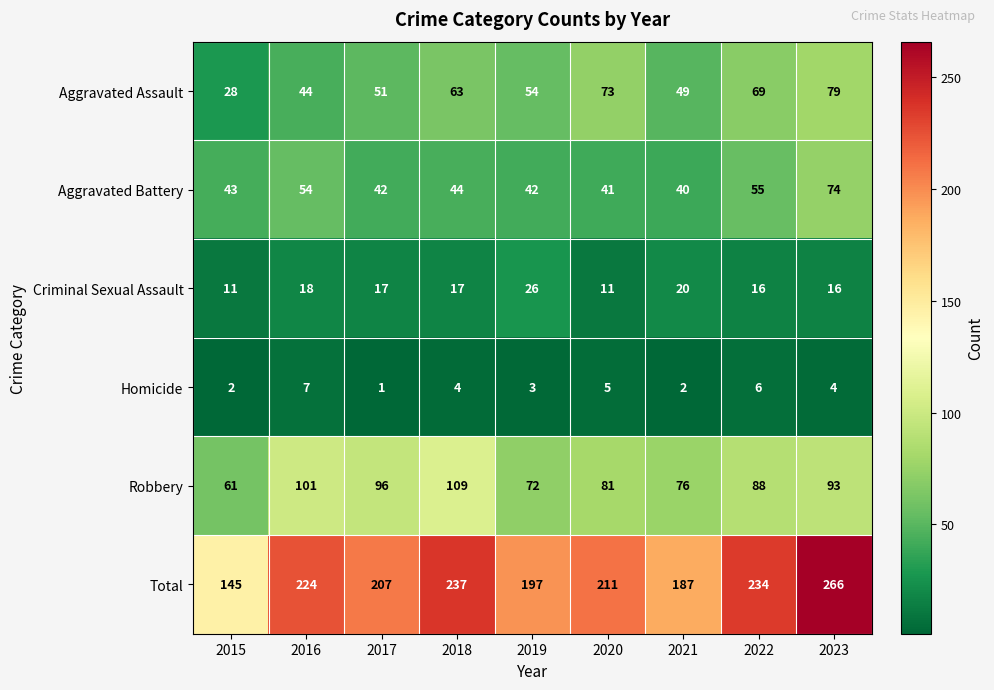

The Homicide series shows 7 at 2016. True or false?

True